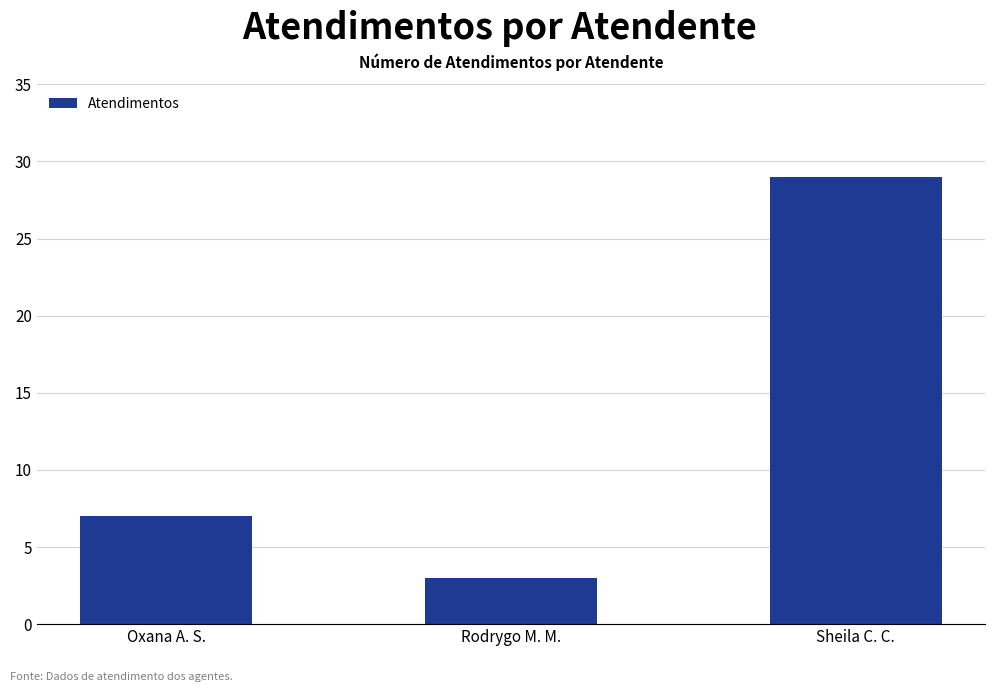

What is the smallest value displayed?

3